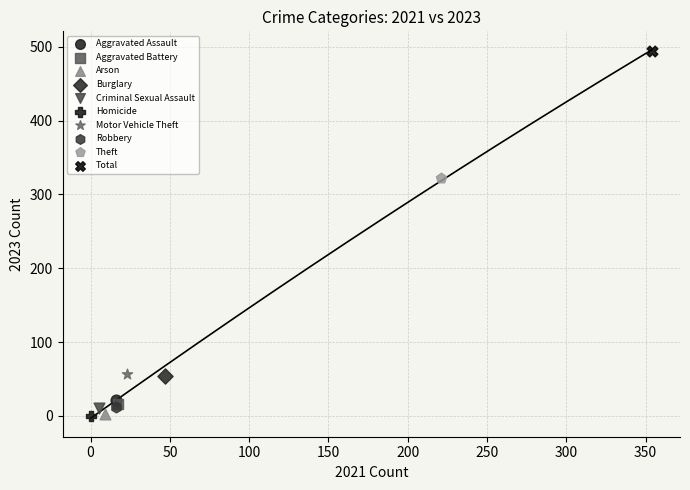

What are all the series names shown in the legend?

Aggravated Assault, Aggravated Battery, Arson, Burglary, Criminal Sexual Assault, Homicide, Motor Vehicle Theft, Robbery, Theft, Total